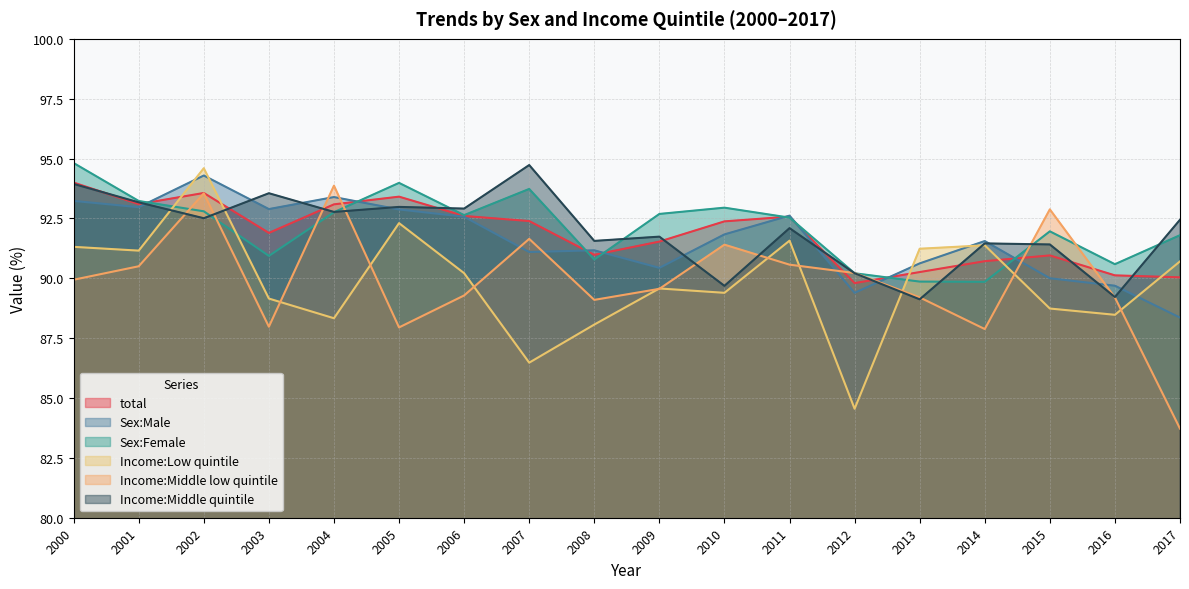

How many times do total and Income:Middle low quintile cross each other?

6